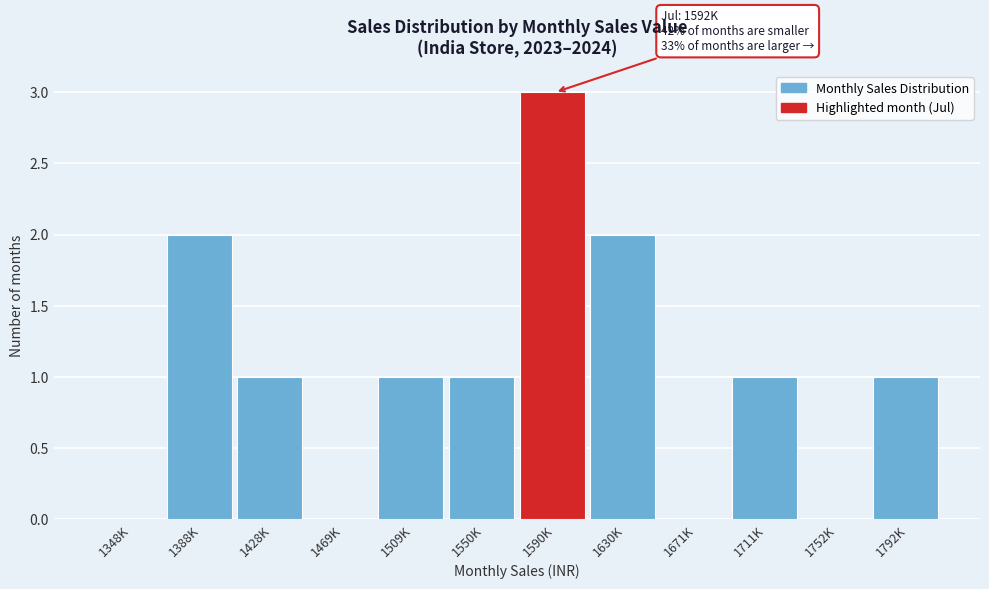

Reading left to right, extract all data points from this chart.

1348K=0	1388K=2	1428K=1	1469K=0	1509K=1	1550K=1	1590K=3	1630K=2	1671K=0	1711K=1	1752K=0	1792K=1